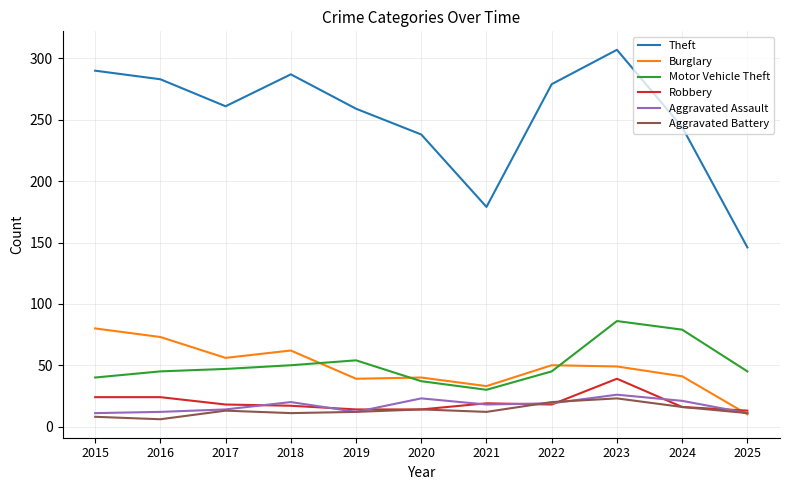

What is the average value of the Burglary series?

48